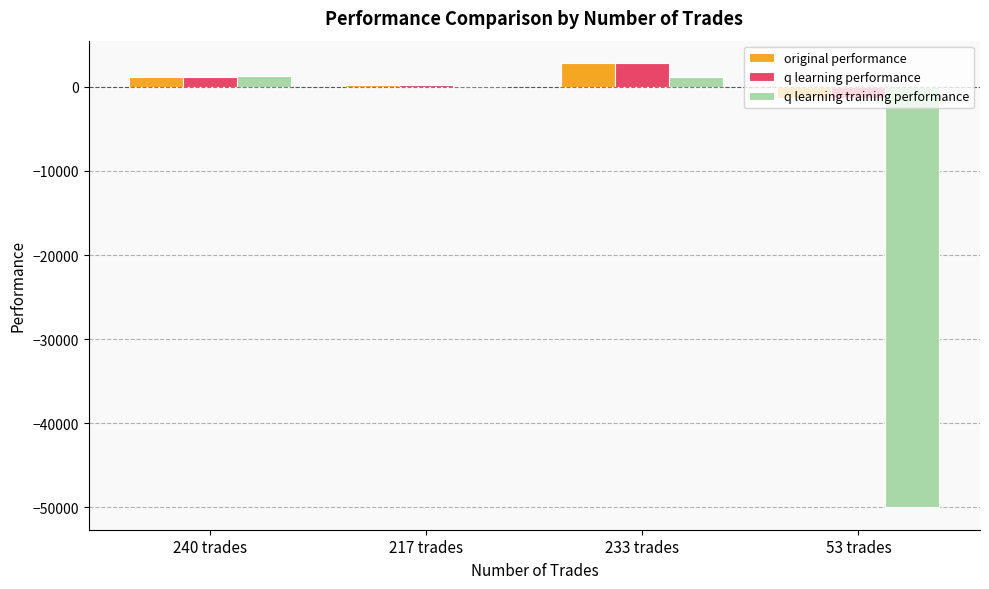

What is the average value of the q learning performance series?

695.1